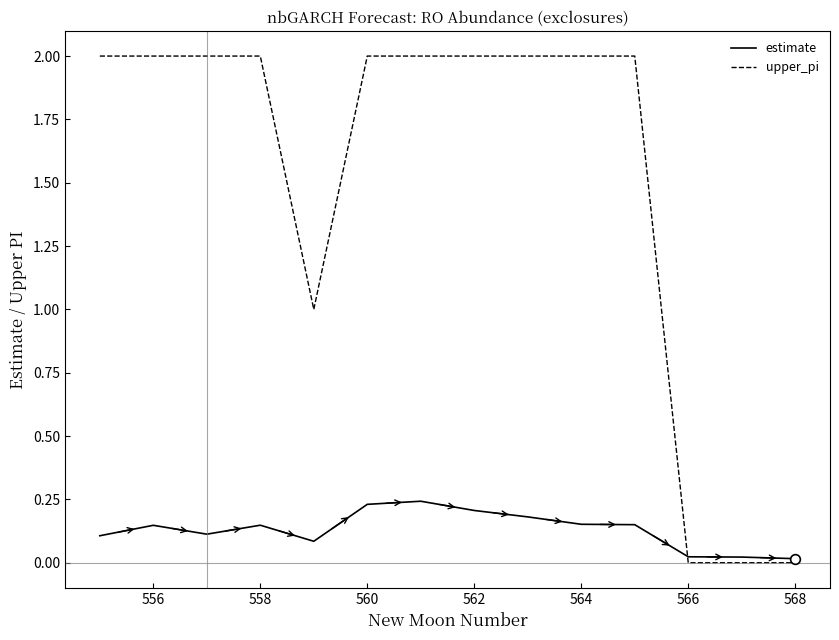

Count the upper_pi values in the range 1 to 2.

11